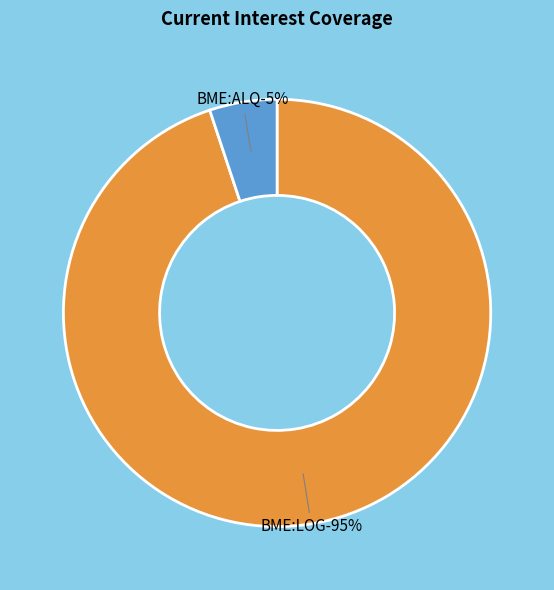

Combined, what portion of the pie is Alquiber Quality, S.A. (BME:ALQ) and Logista Integral, S.A. (BME:LOG)?

100.0%